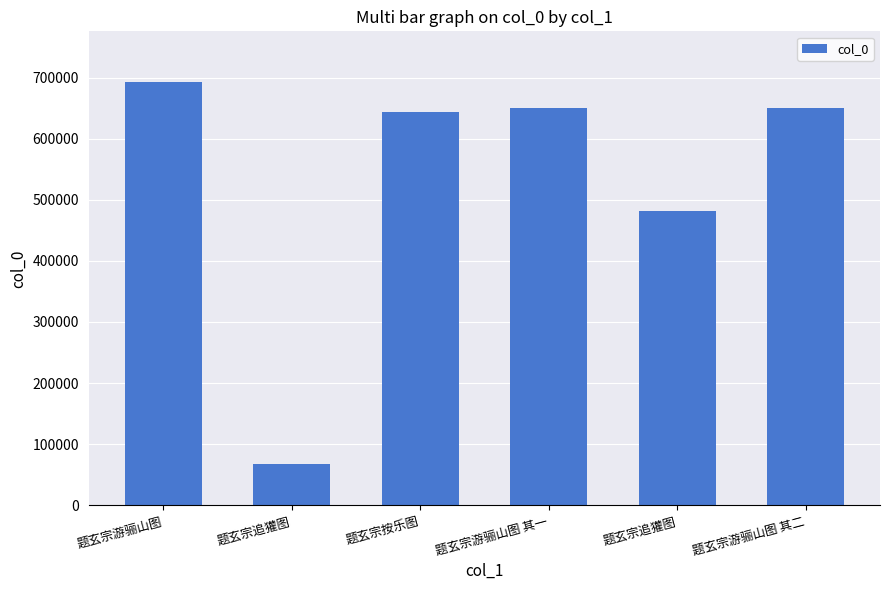

Does the chart contain stacked bars?

No